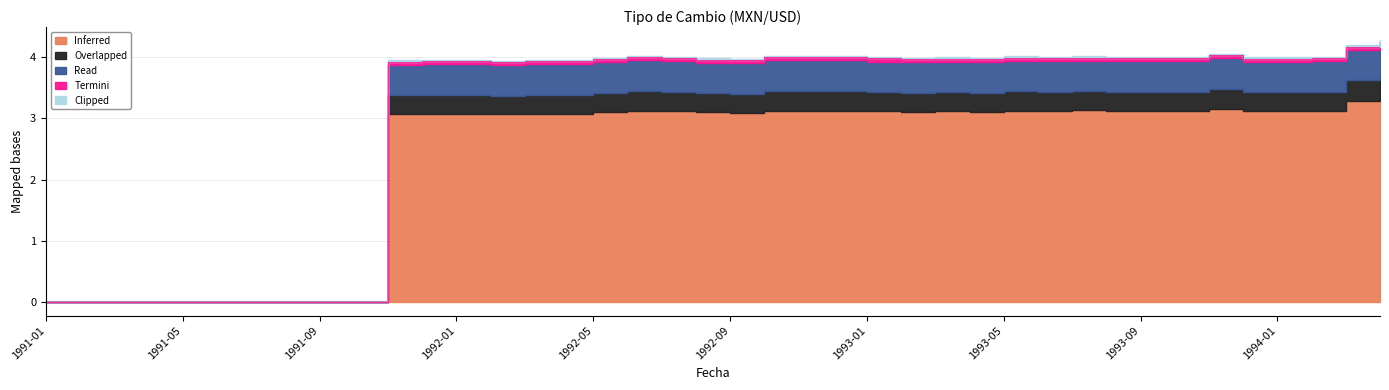

What is the sum of the Overlapped values at 1992-09 and 1992-12?

0.6